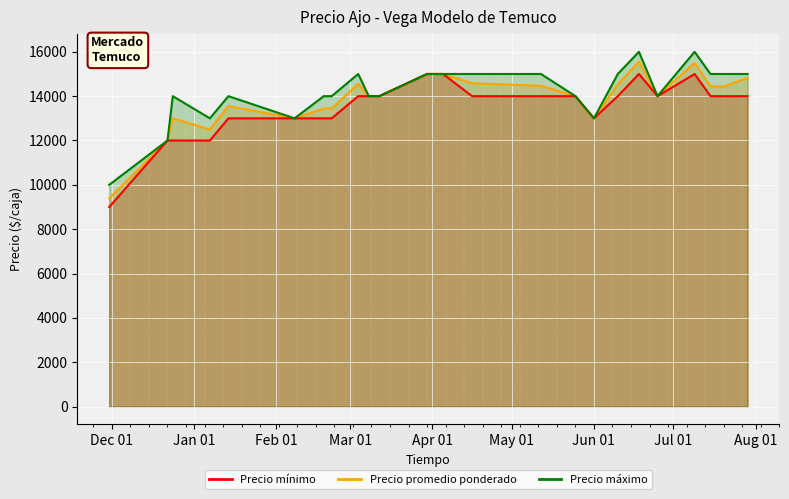

Which series has the widest spread of values?

Precio promedio ponderado